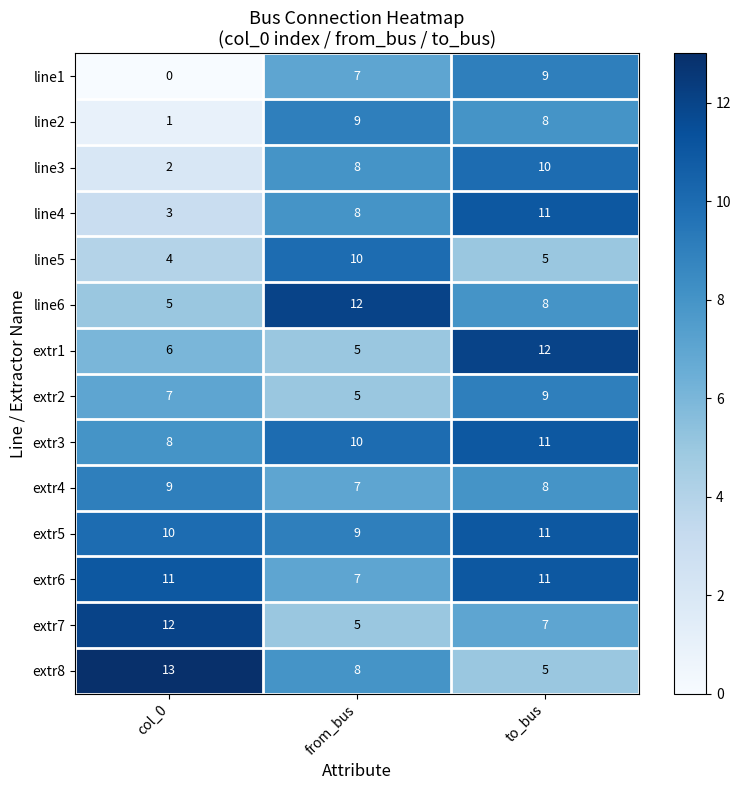

What is the difference between the highest and lowest values at from_bus?

7